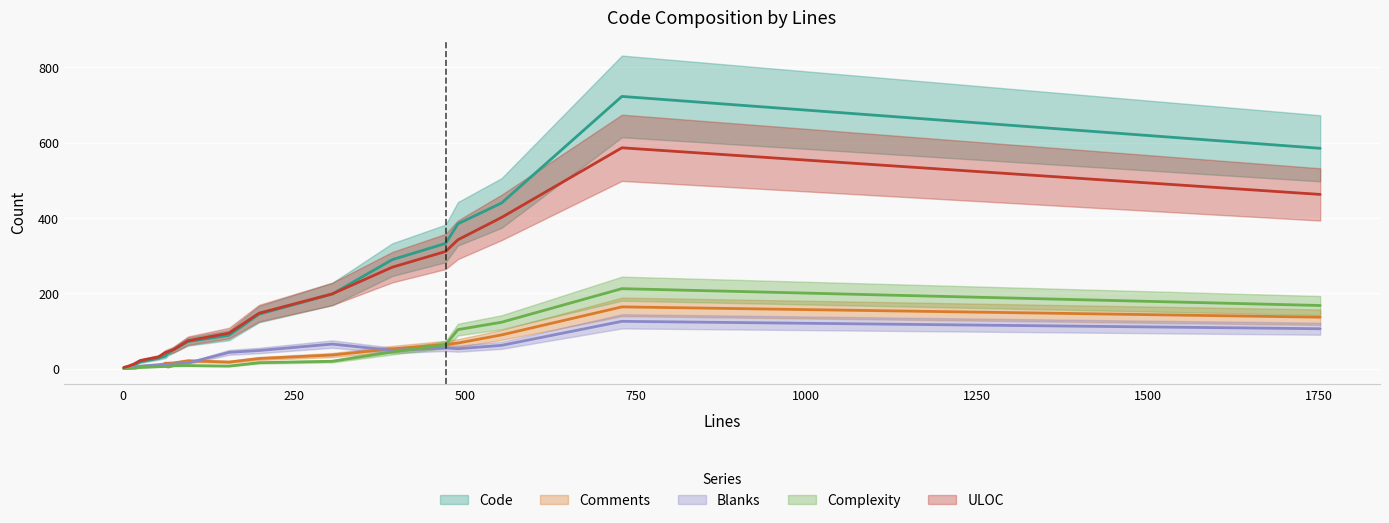

How many values in Complexity are above zero?

15